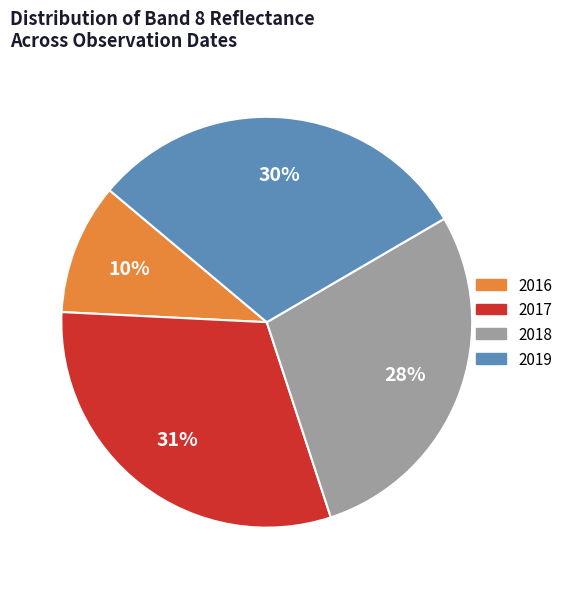

To the nearest percent, what is the difference between the largest and smallest slice percentages?

21%